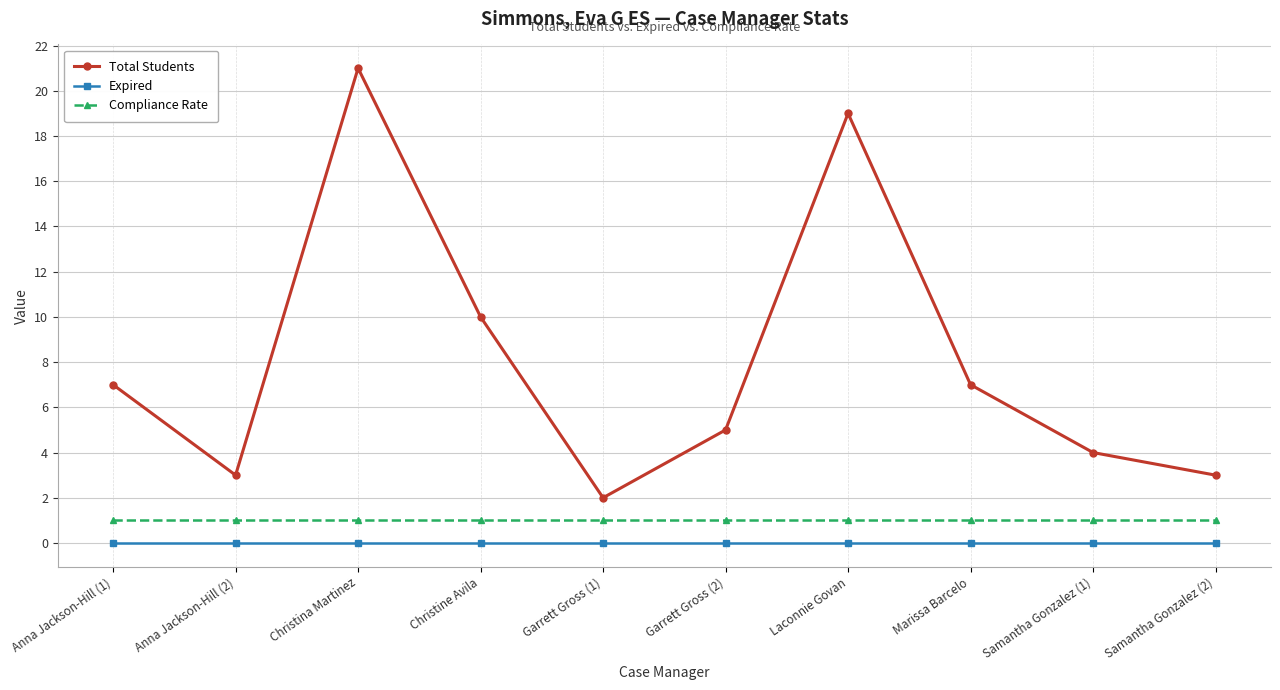

True or false: Expired and Compliance Rate intersect in this chart.

False